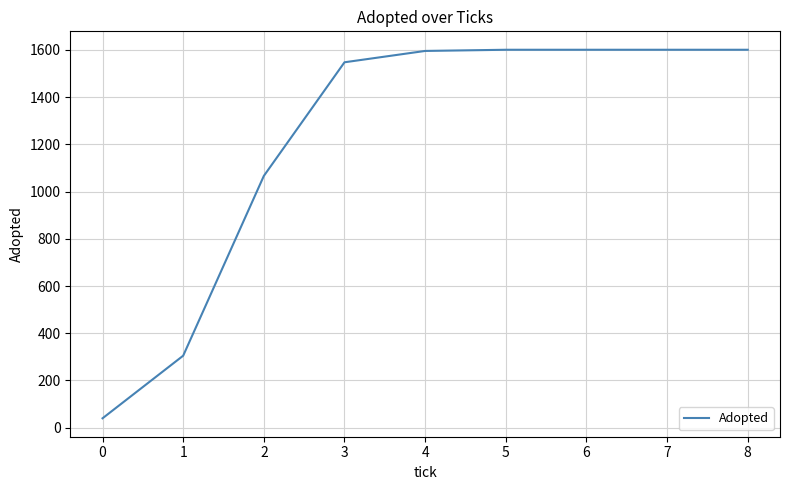

At which category does the chart reach its minimum across all series?

0